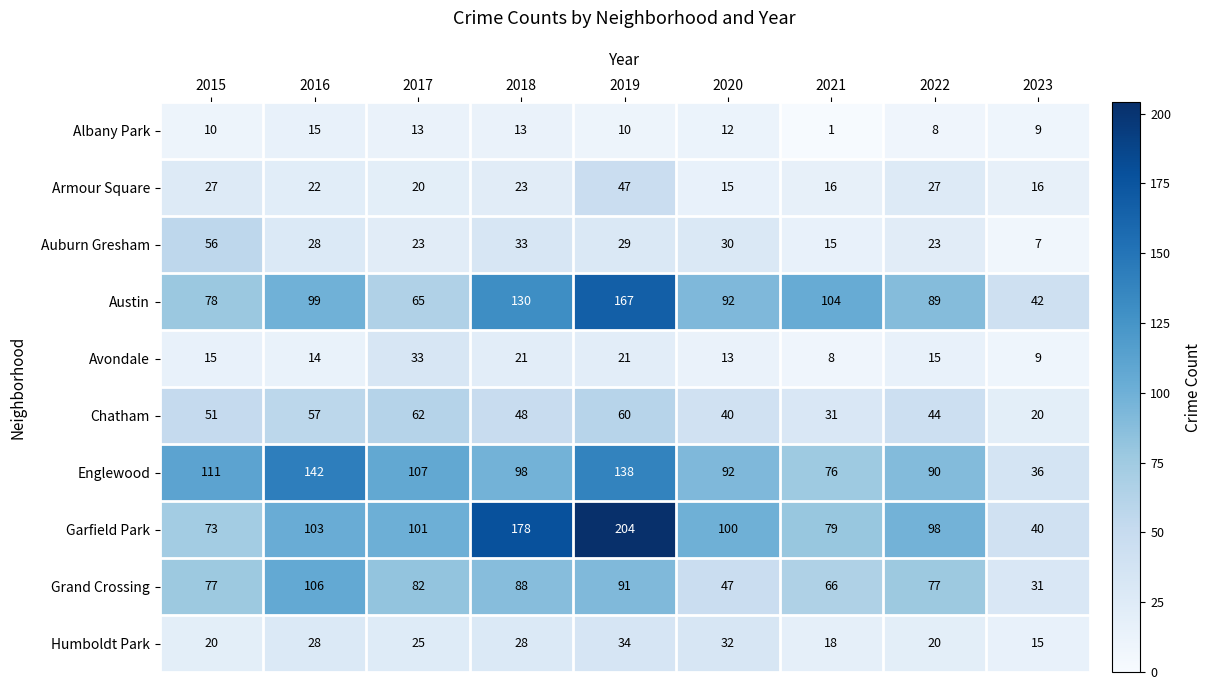

Read the Chatham value at 2022, to the nearest 5.

45